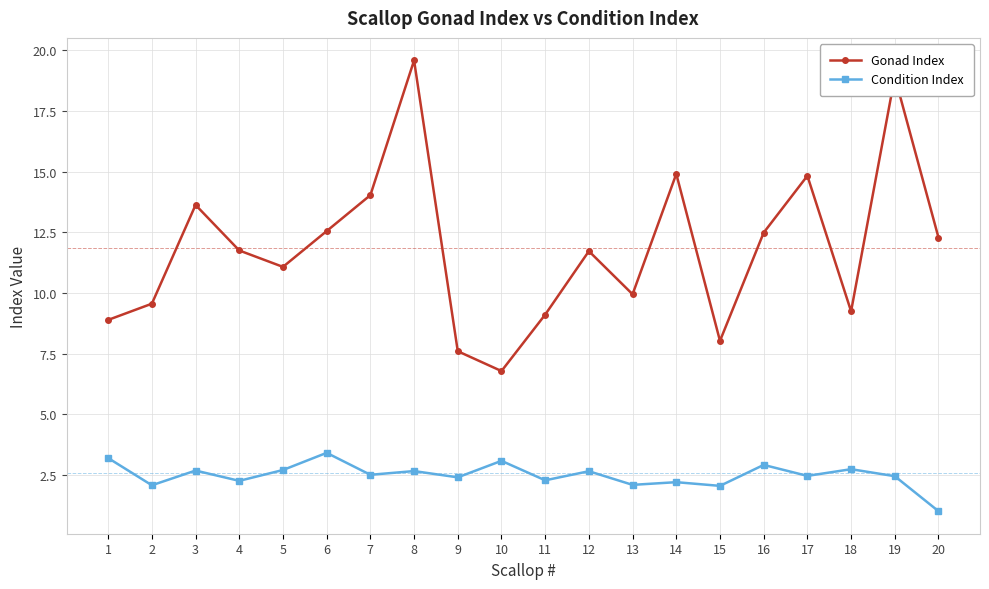

Which label corresponds to the largest value in the chart?

8